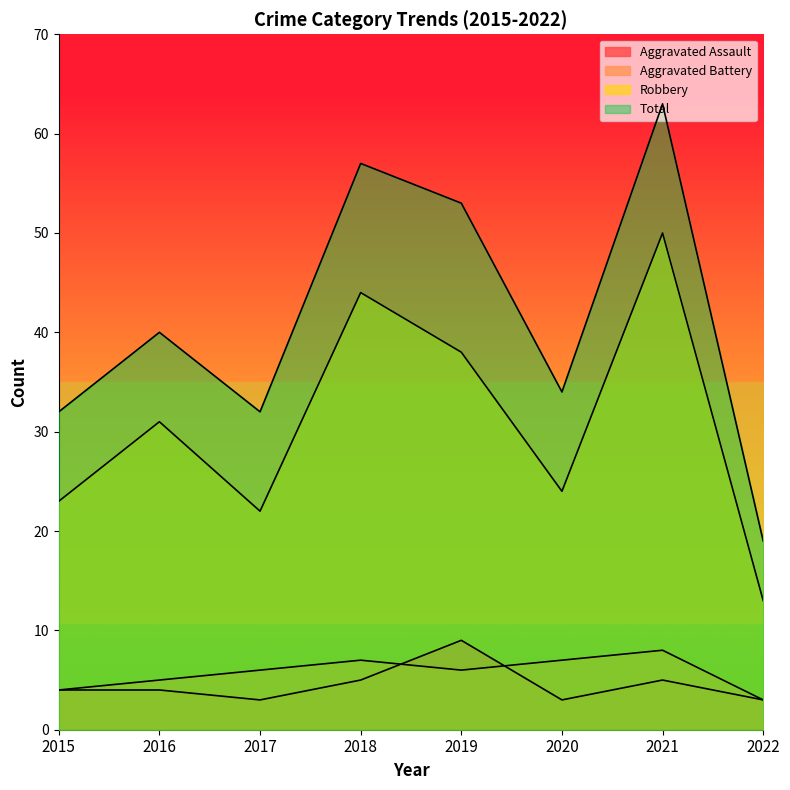

List the series in order of their peak value, lowest first.

Aggravated Battery, Aggravated Assault, Robbery, Total